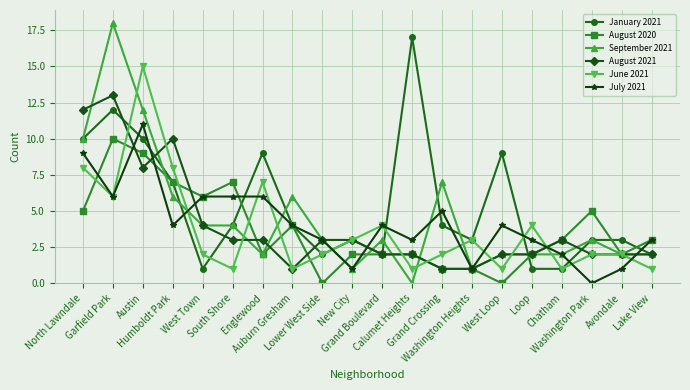

Reading left to right, extract all data points from this chart.

January 2021: North Lawndale=10	Garfield Park=12	Austin=10	Humboldt Park=7	West Town=1	South Shore=4	Englewood=9	Auburn Gresham=4	Lower West Side=2	New City=3	Grand Boulevard=2	Calumet Heights=17	Grand Crossing=4	Washington Heights=3	West Loop=9	Loop=1	Chatham=1	Washington Park=3	Avondale=3	Lake View=2
August 2020: North Lawndale=5	Garfield Park=10	Austin=9	Humboldt Park=7	West Town=6	South Shore=7	Englewood=2	Auburn Gresham=4	Lower West Side=0	New City=2	Grand Boulevard=2	Calumet Heights=2	Grand Crossing=1	Washington Heights=1	West Loop=0	Loop=2	Chatham=3	Washington Park=5	Avondale=2	Lake View=3
September 2021: North Lawndale=10	Garfield Park=18	Austin=12	Humboldt Park=6	West Town=4	South Shore=4	Englewood=2	Auburn Gresham=6	Lower West Side=3	New City=1	Grand Boulevard=3	Calumet Heights=0	Grand Crossing=7	Washington Heights=1	West Loop=2	Loop=2	Chatham=2	Washington Park=3	Avondale=2	Lake View=2
August 2021: North Lawndale=12	Garfield Park=13	Austin=8	Humboldt Park=10	West Town=4	South Shore=3	Englewood=3	Auburn Gresham=1	Lower West Side=3	New City=3	Grand Boulevard=2	Calumet Heights=2	Grand Crossing=1	Washington Heights=1	West Loop=2	Loop=2	Chatham=3	Washington Park=2	Avondale=2	Lake View=2
June 2021: North Lawndale=8	Garfield Park=6	Austin=15	Humboldt Park=8	West Town=2	South Shore=1	Englewood=7	Auburn Gresham=1	Lower West Side=2	New City=3	Grand Boulevard=4	Calumet Heights=1	Grand Crossing=2	Washington Heights=3	West Loop=1	Loop=4	Chatham=1	Washington Park=2	Avondale=2	Lake View=1
July 2021: North Lawndale=9	Garfield Park=6	Austin=11	Humboldt Park=4	West Town=6	South Shore=6	Englewood=6	Auburn Gresham=4	Lower West Side=3	New City=1	Grand Boulevard=4	Calumet Heights=3	Grand Crossing=5	Washington Heights=1	West Loop=4	Loop=3	Chatham=2	Washington Park=0	Avondale=1	Lake View=3